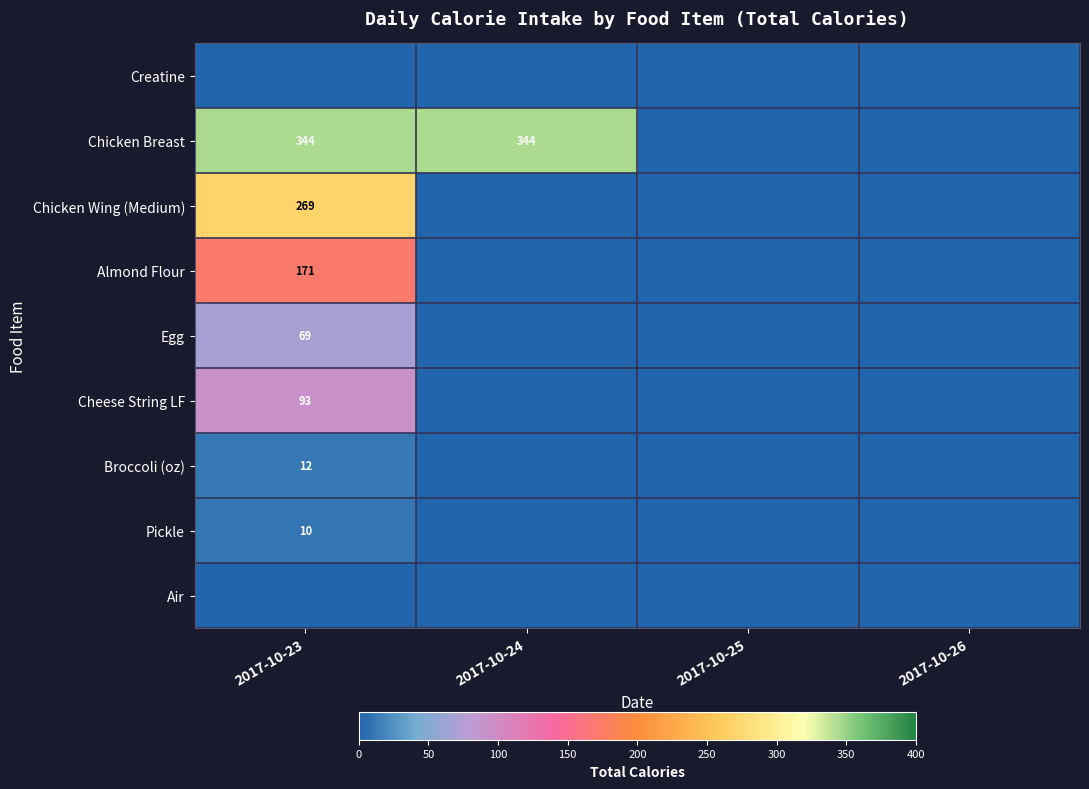

The value of Pickle at 2017-10-23 is 10. True or false?

True